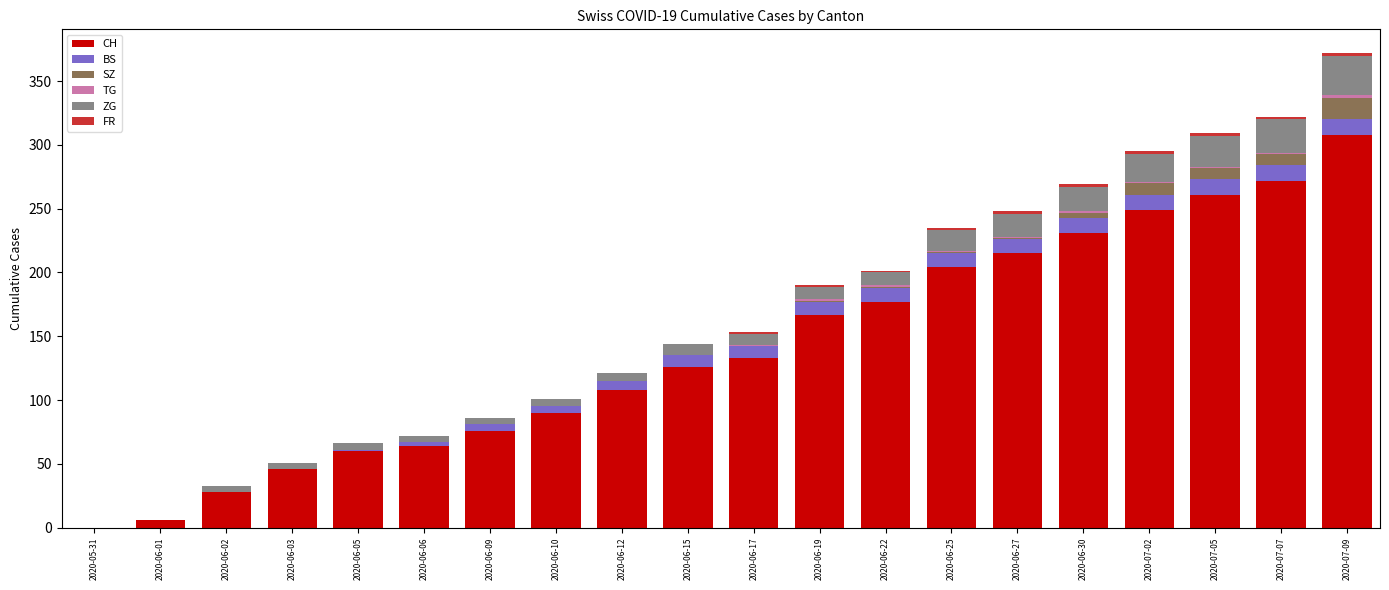

How many series are shown in this chart?

6